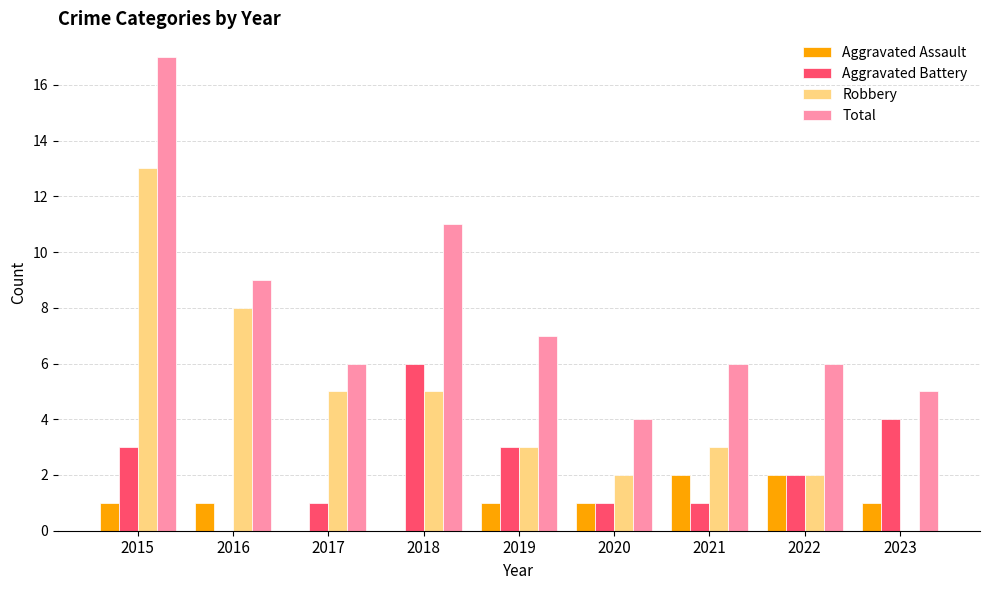

Between 2016 and 2018, which series saw the biggest shift?

Aggravated Battery